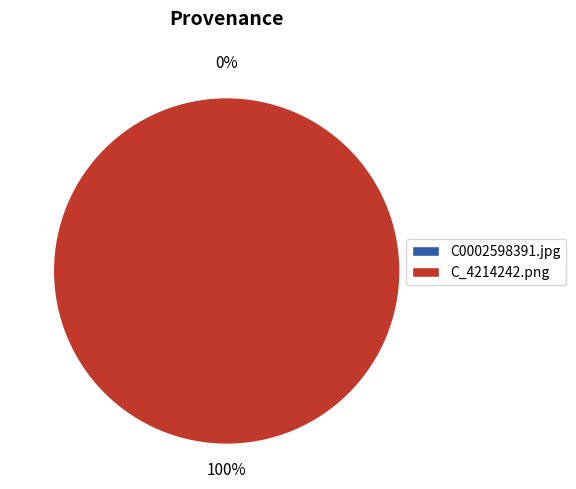

How many segments does this pie chart have?

2